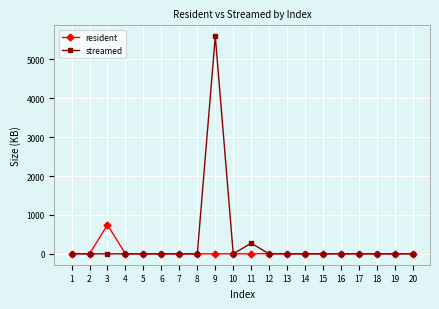

Which series has the largest range (max minus min)?

streamed